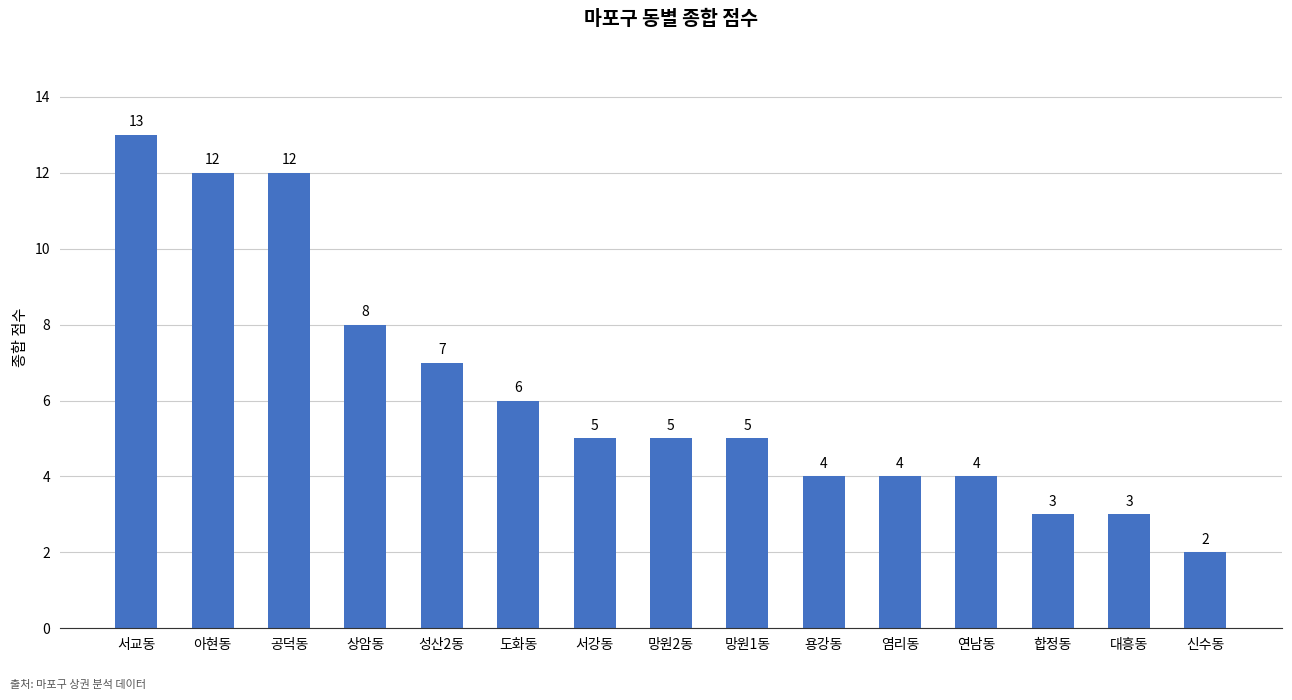

Where does the data first go above 5?

서교동